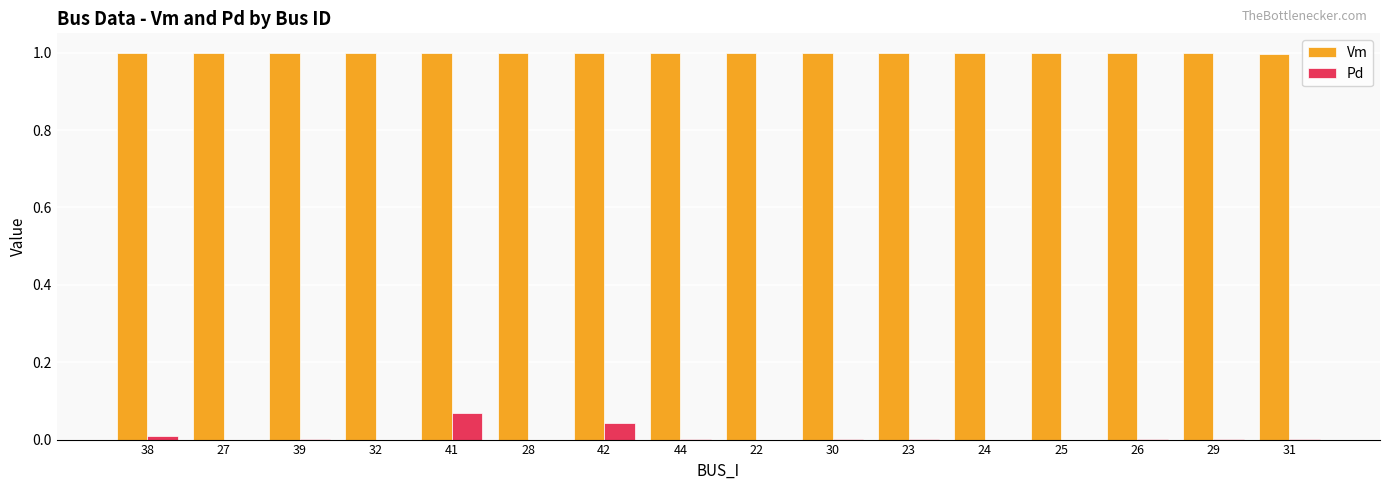

The value of Vm at 24 is 1.0. True or false?

True